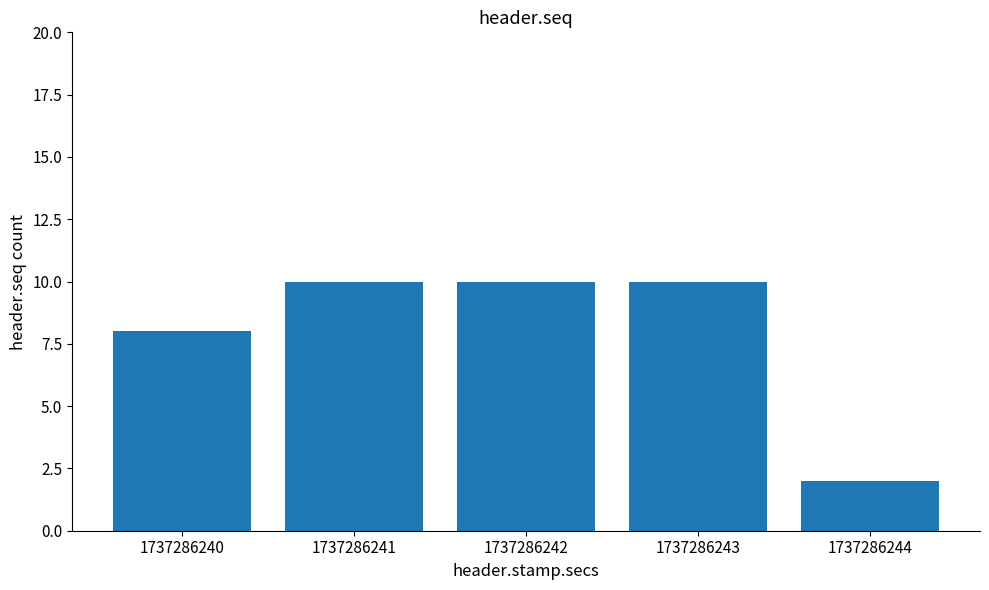

Reading right to left, list all the values displayed in this chart.

2	10	10	10	8